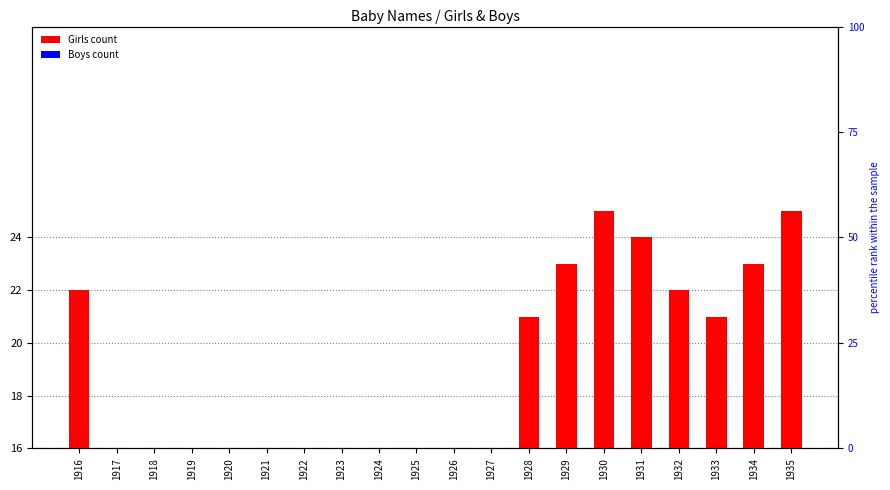

How many bars are there in each group?

2